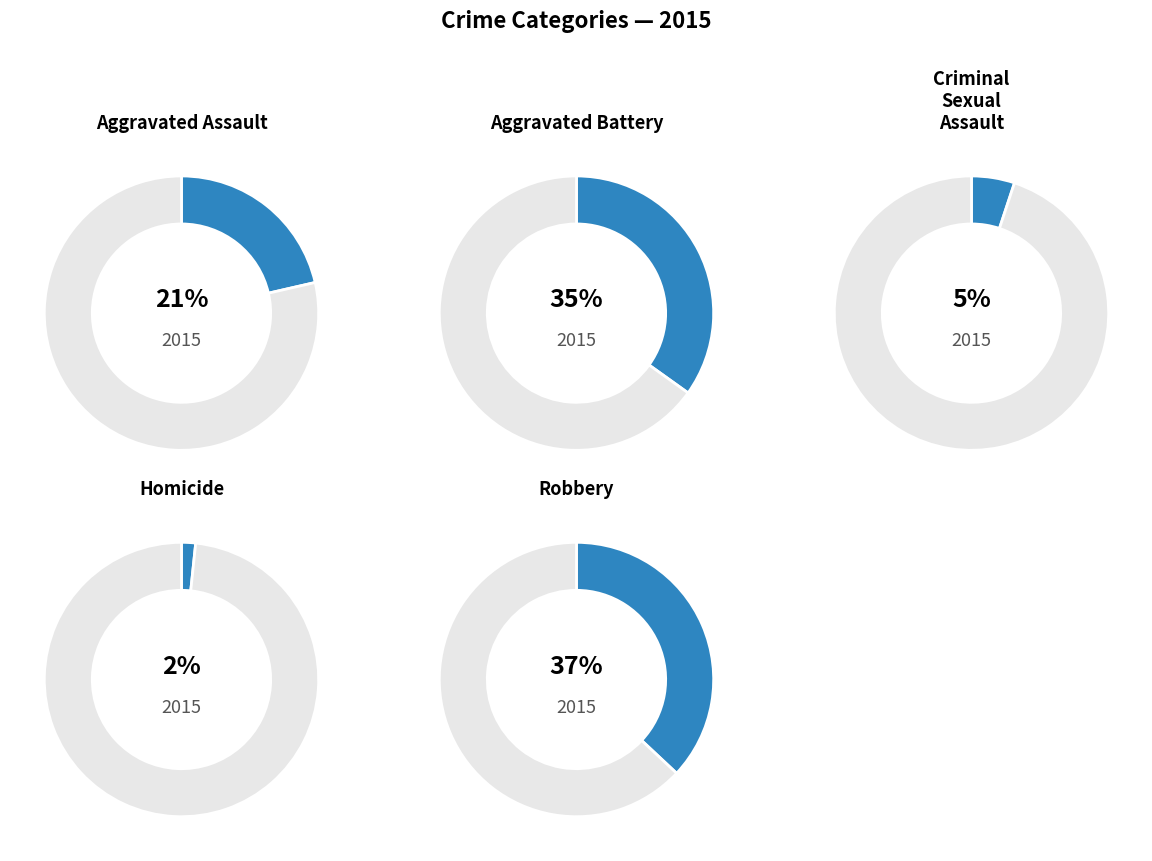

To the nearest percent, what portion does Homicide represent?

2%